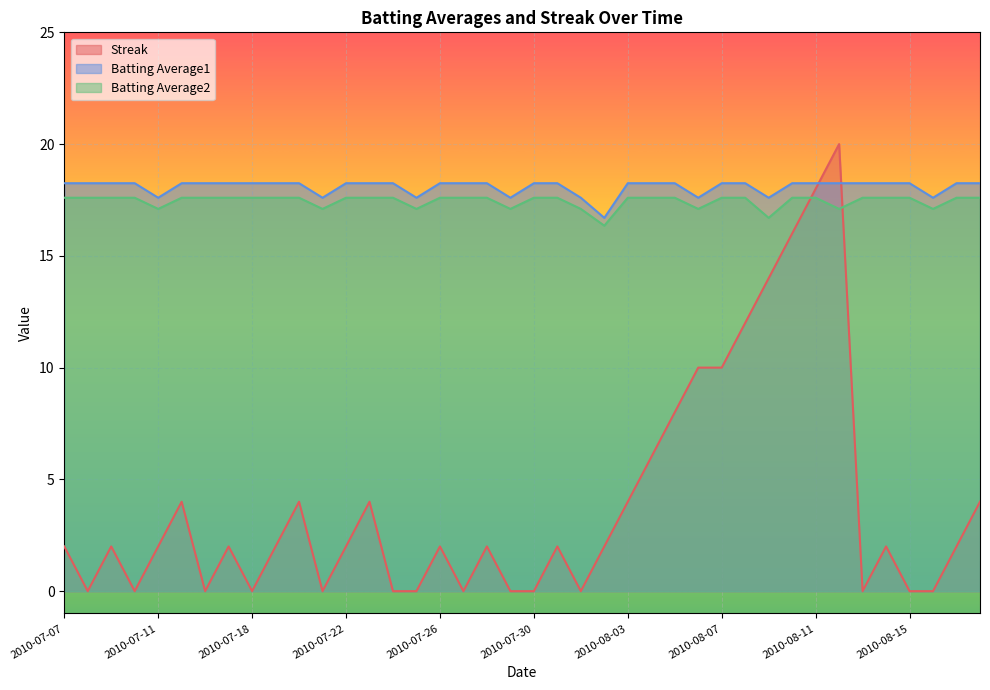

List the series in order of their peak value, highest first.

Streak, Batting Average1, Batting Average2